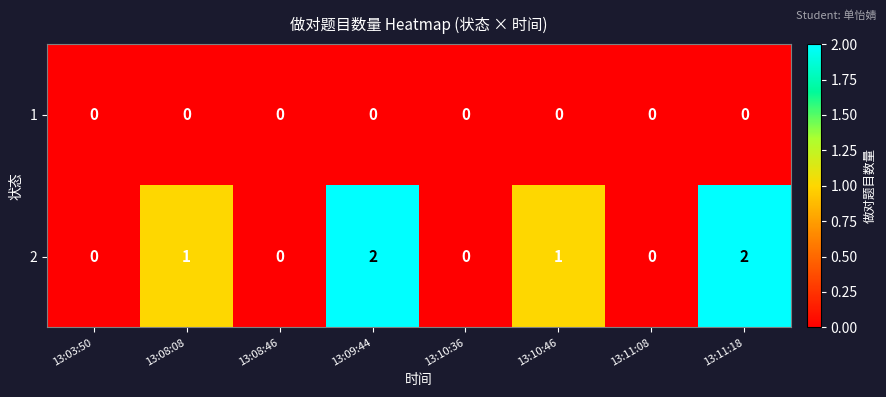

How many 2 values are between 0 and 2?

8